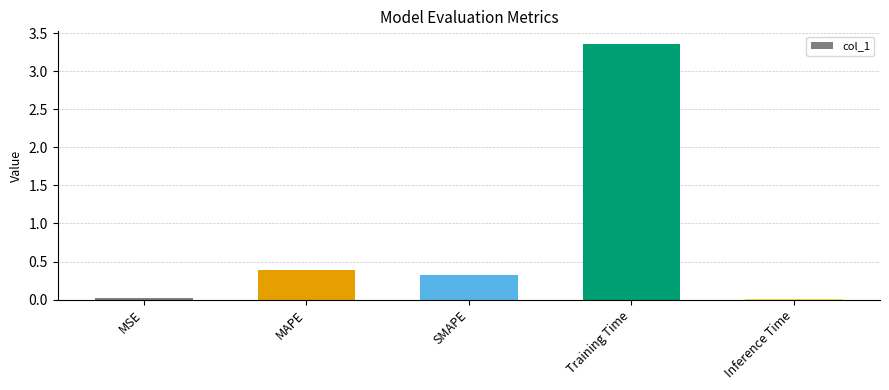

What is the average value?

0.8